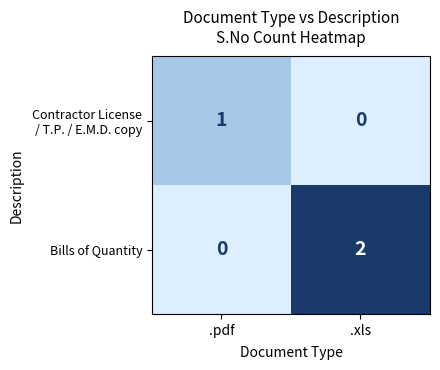

What is the total value across all series at .pdf?

1